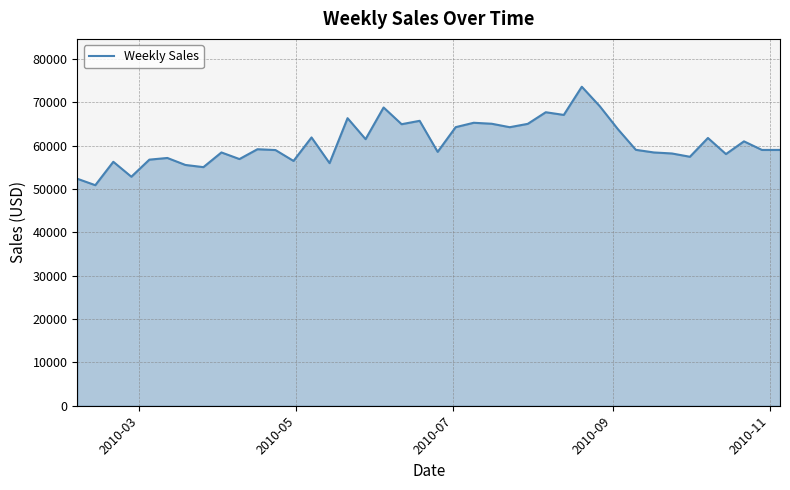

What is the smallest value displayed?

50874.1